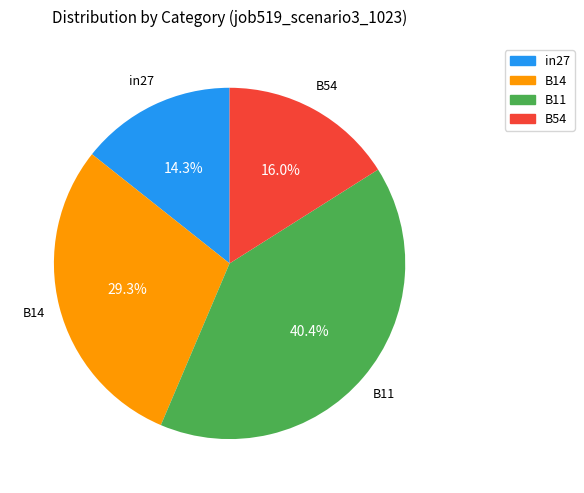

Is there any slice that represents more than half of the pie?

No